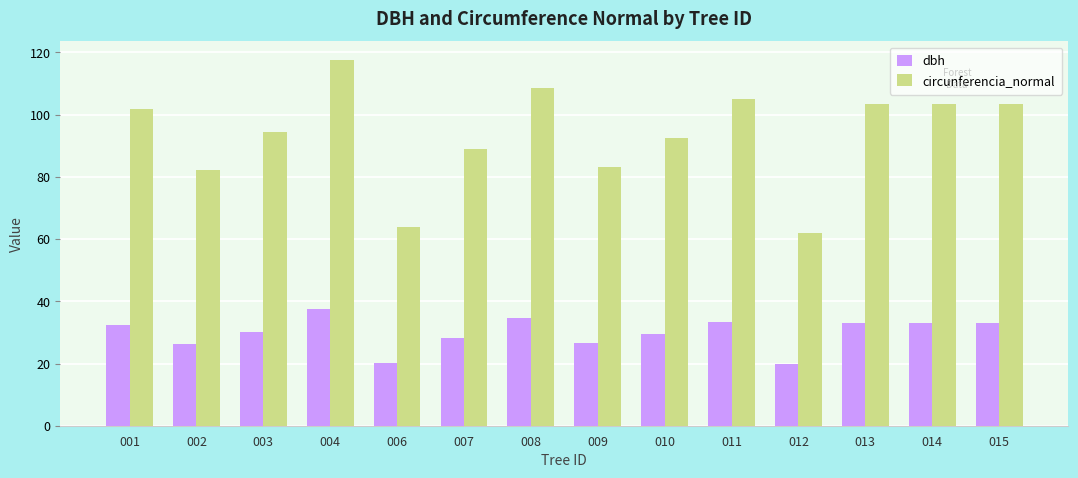

What is the total value across all series at 002?

108.2